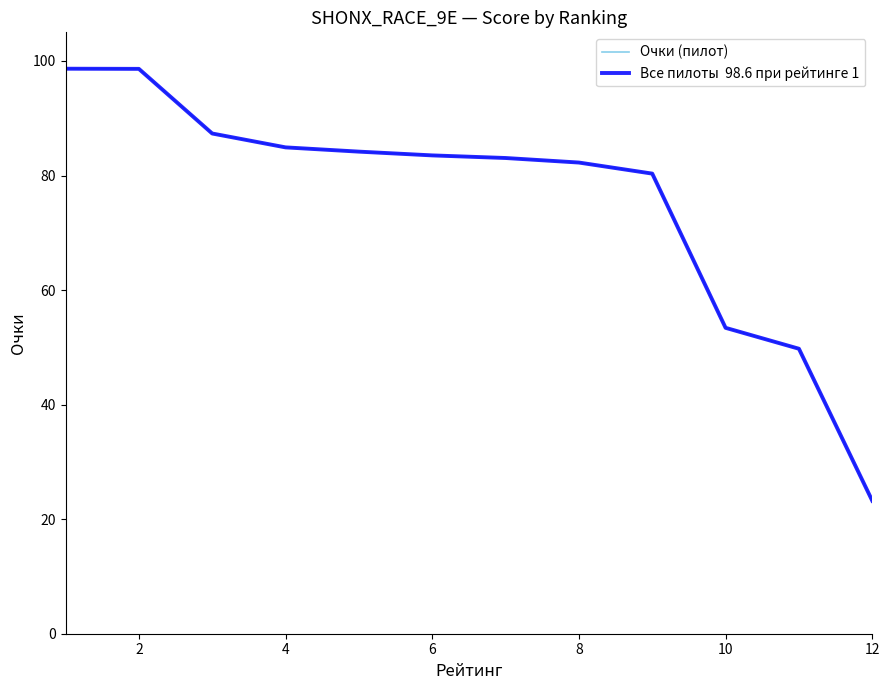

Is this an area chart (filled region under the line)?

No